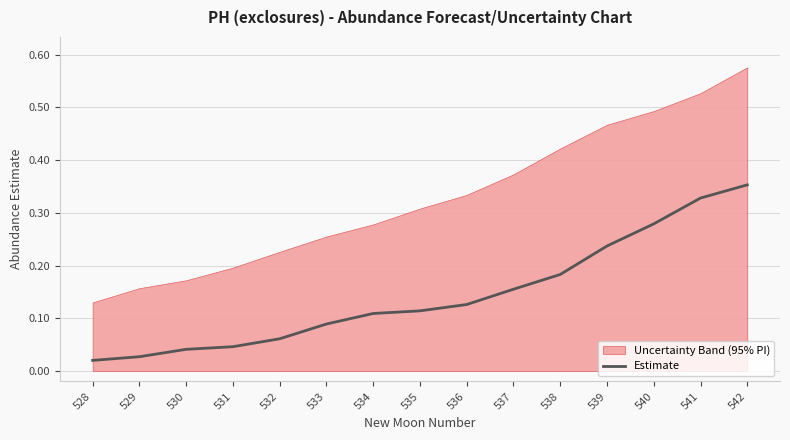

Count the number of categories in the chart.

15